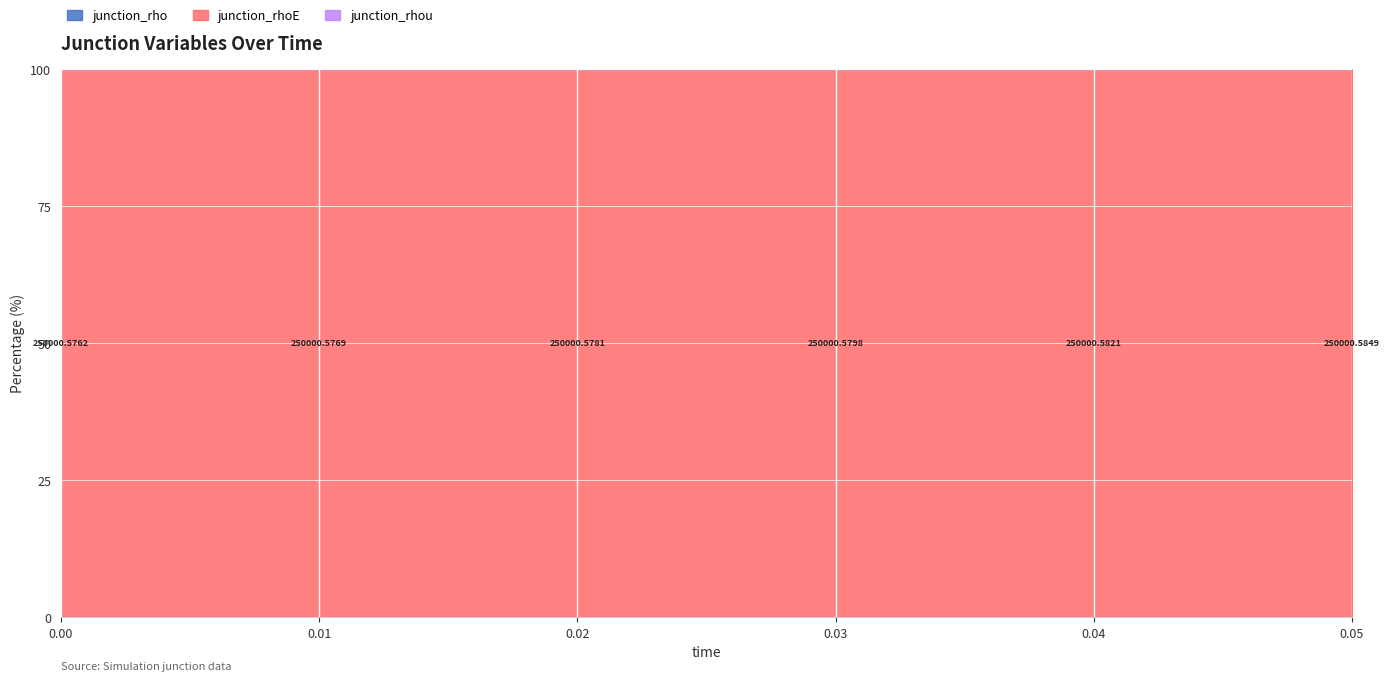

At which category is the sum across all series the highest?

0.03